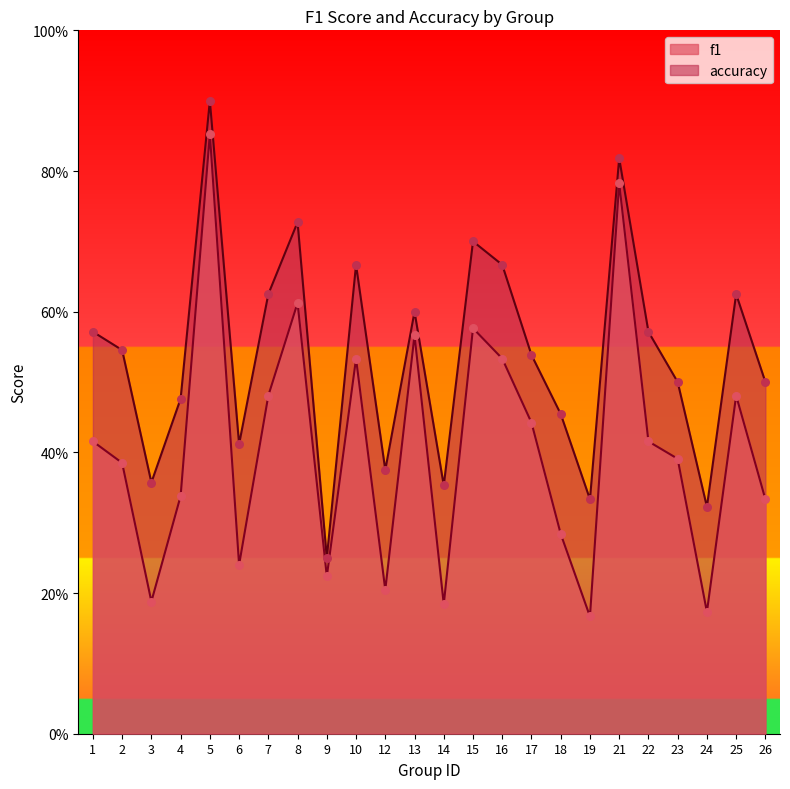

Is the value of f1 at 26 greater than the value of accuracy at 26?

No